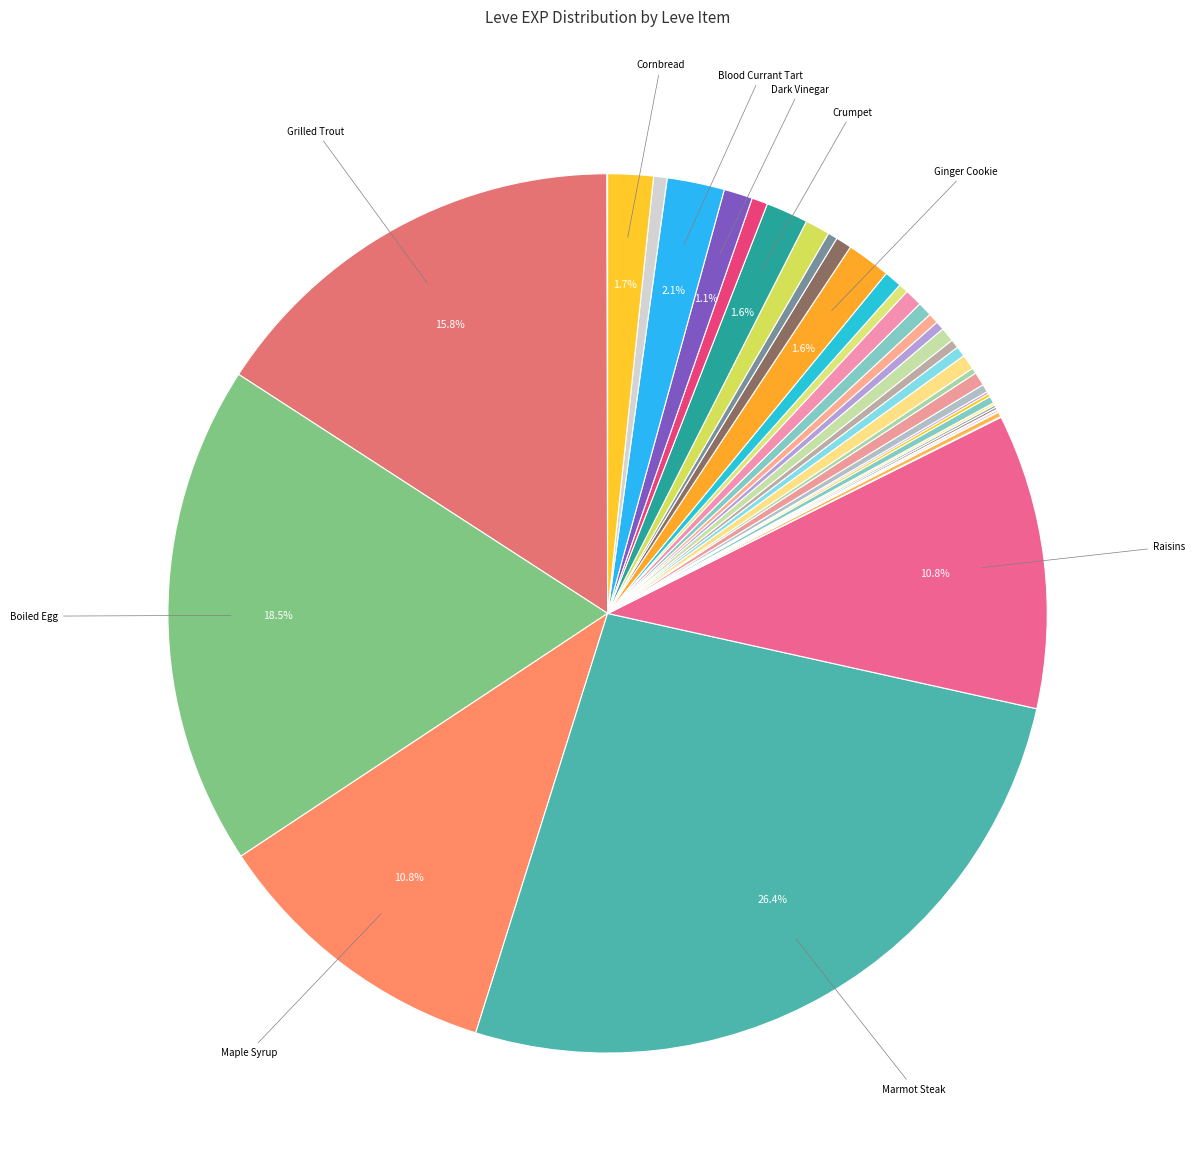

Is there a majority slice in this chart?

No